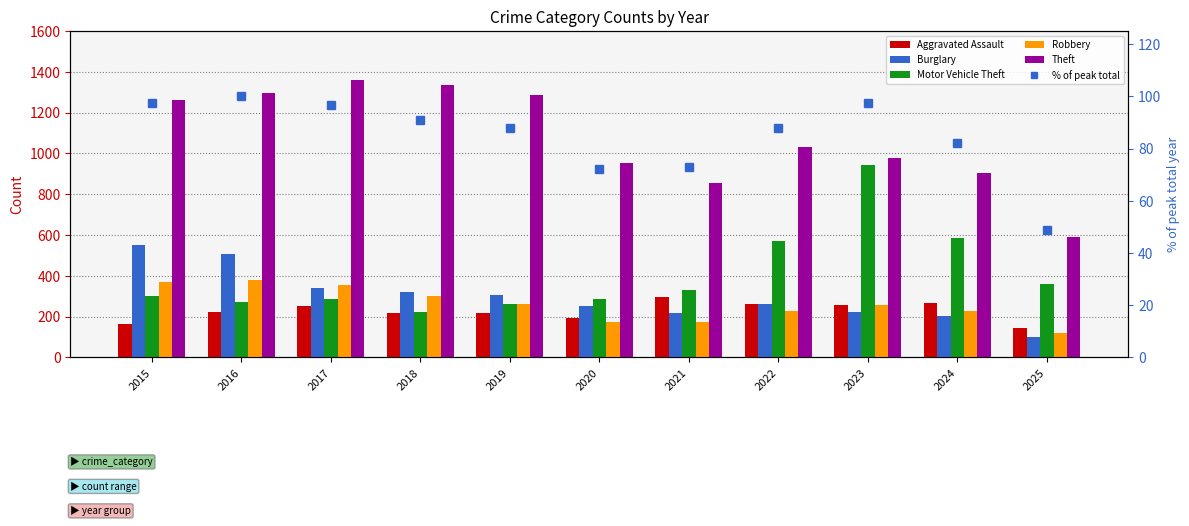

At how many categories does at least one series exceed 503?

11